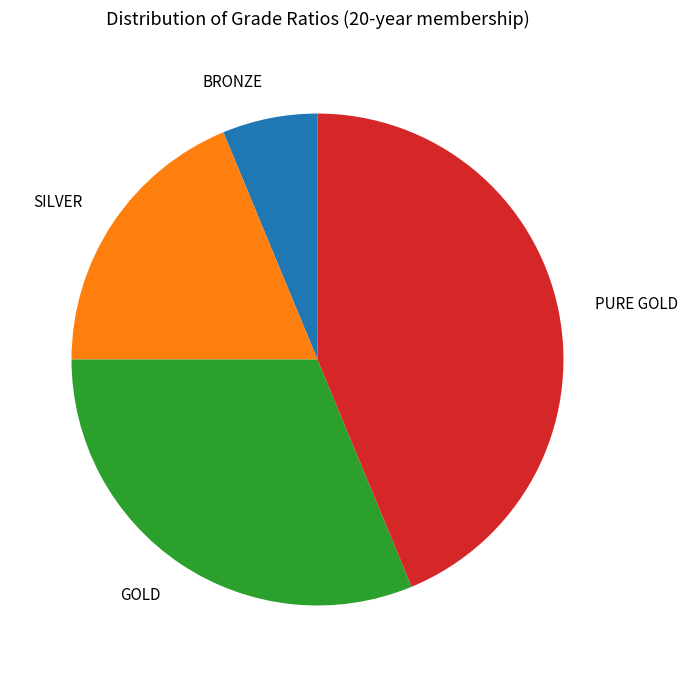

Which slice is the smallest?

BRONZE